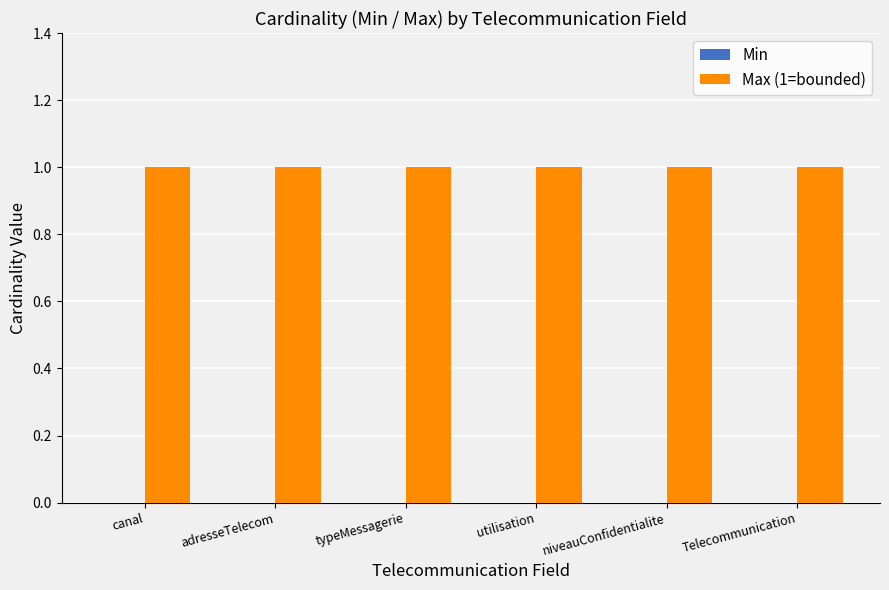

Where is Min nearest to the value 0?

canal